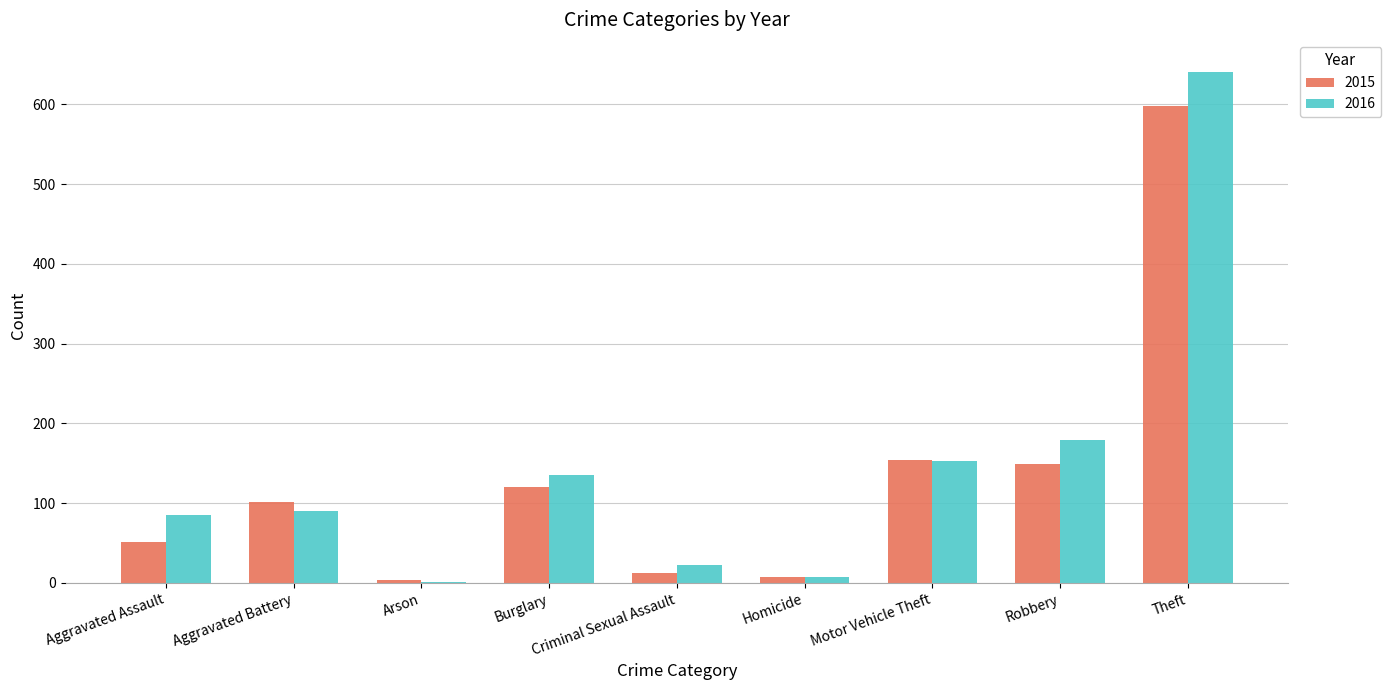

The value of 2015 at Theft is 214. True or false?

False